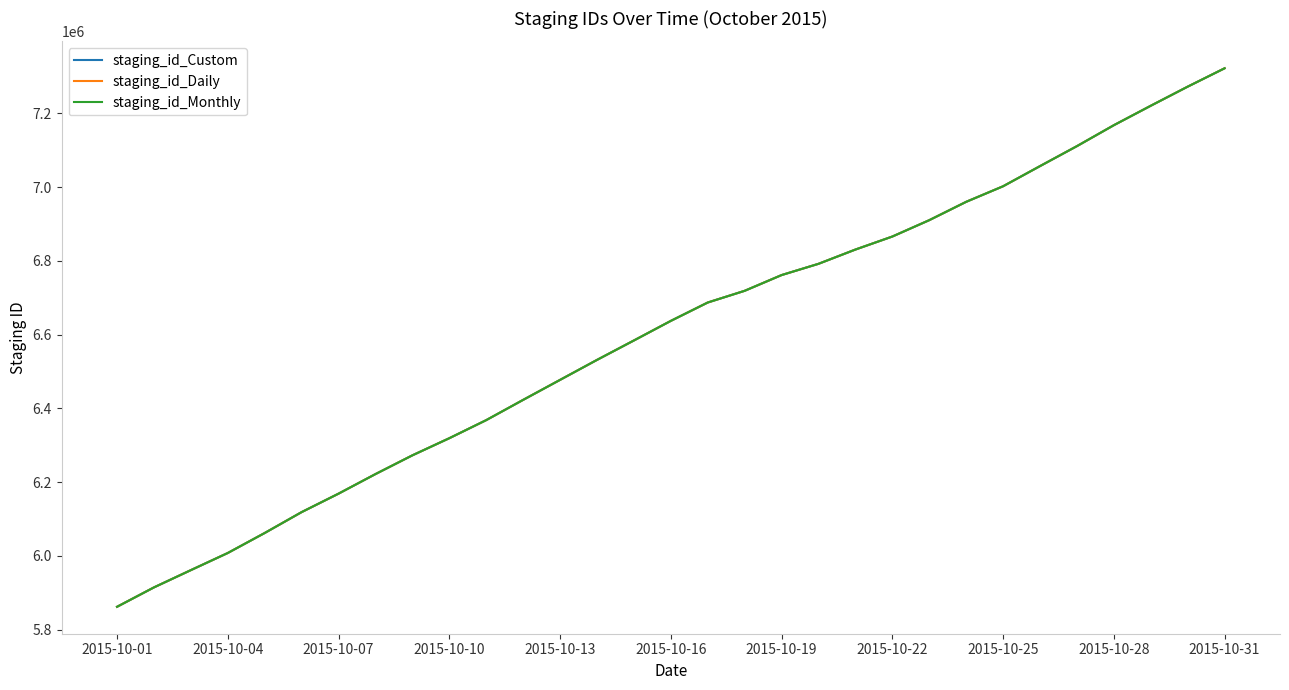

What is the smallest value displayed?

5861663